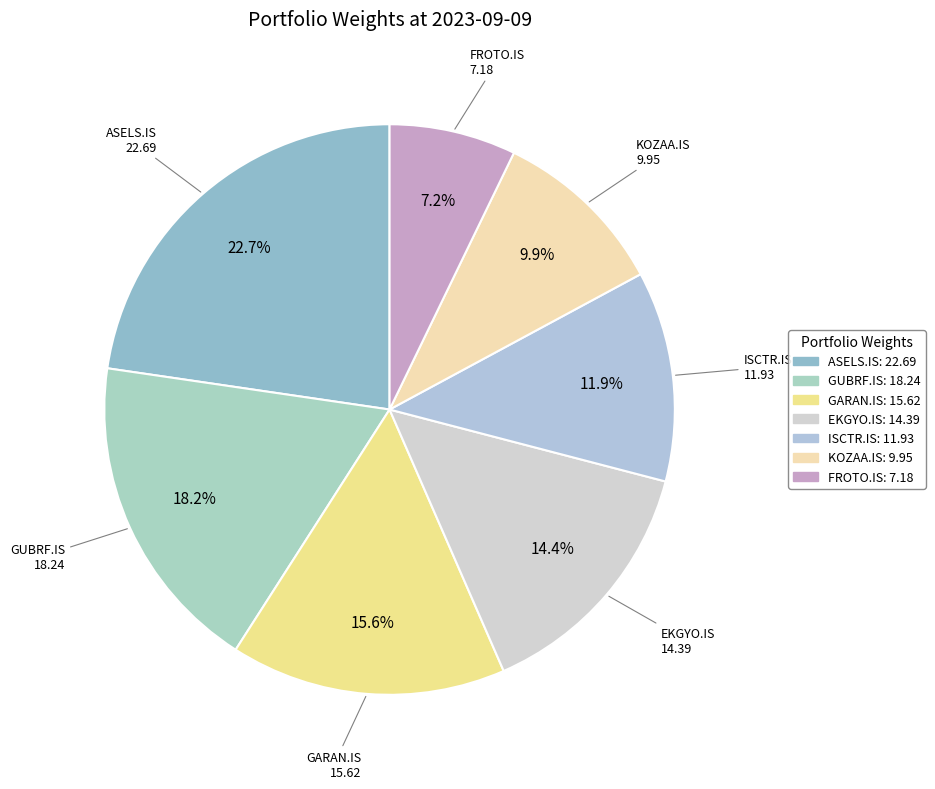

To the nearest percent, what portion does GUBRF.IS represent?

18%